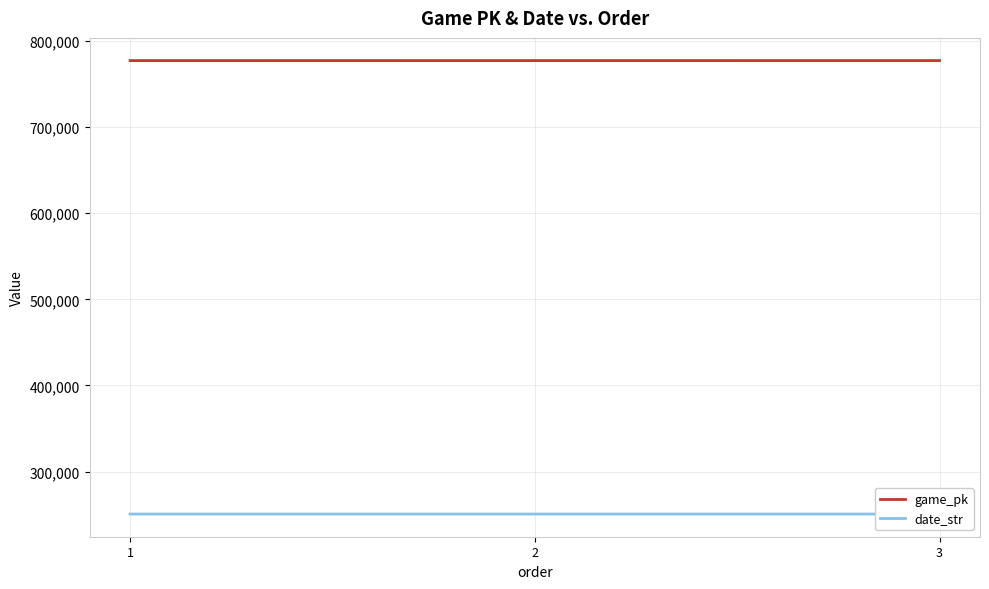

What is the spread (max minus min) of values at 3?

526444